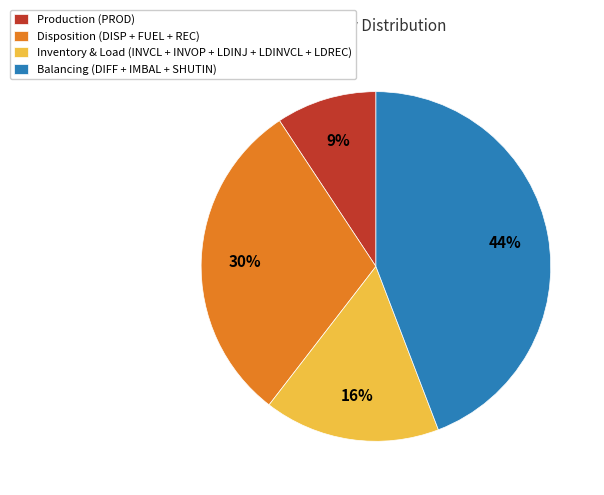

To the nearest percent, what portion does Balancing (DIFF + IMBAL + SHUTIN) represent?

44%